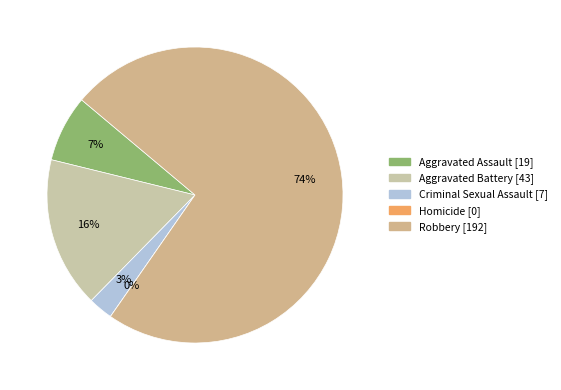

Rank the categories by value from lowest to highest.

Homicide, Criminal Sexual Assault, Aggravated Assault, Aggravated Battery, Robbery